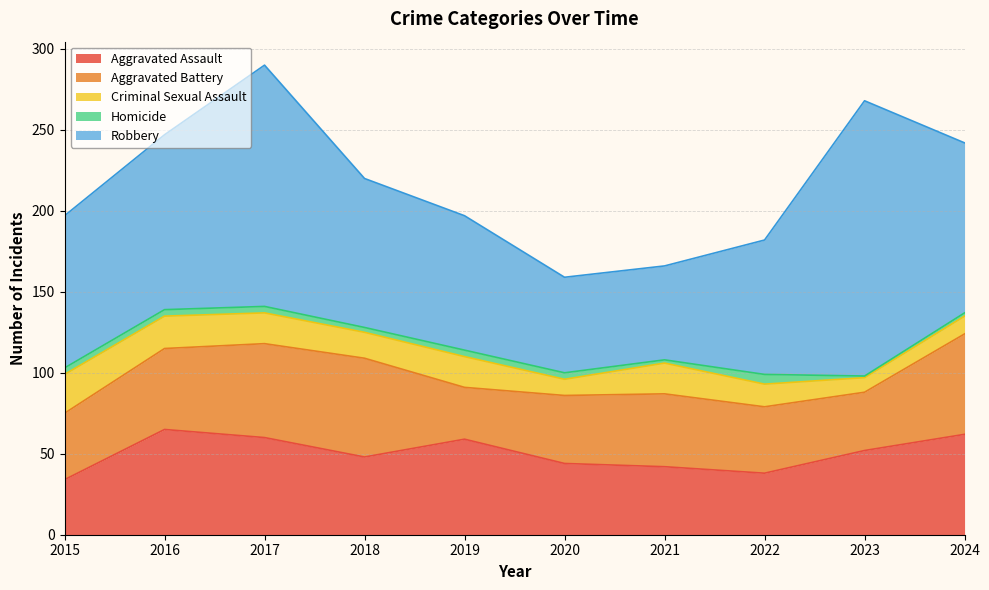

What is the approximate value of Homicide at 2017?

4